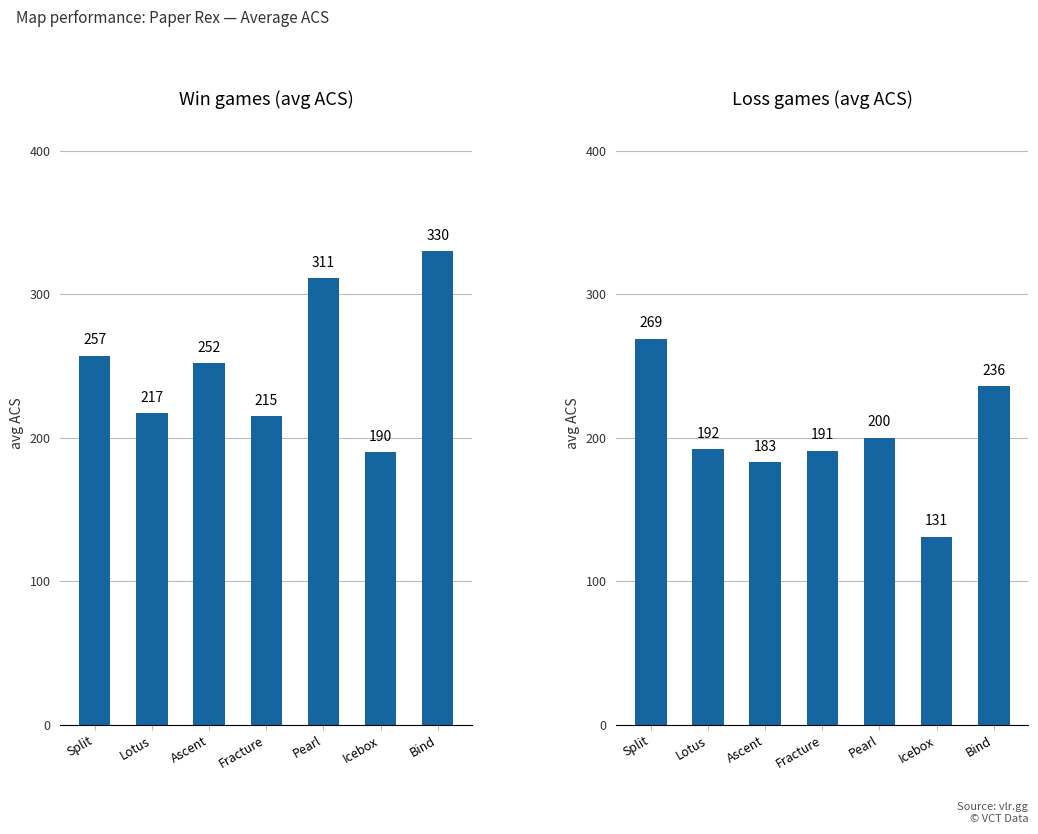

Where is Loss ACS nearest to the value 200?

Pearl